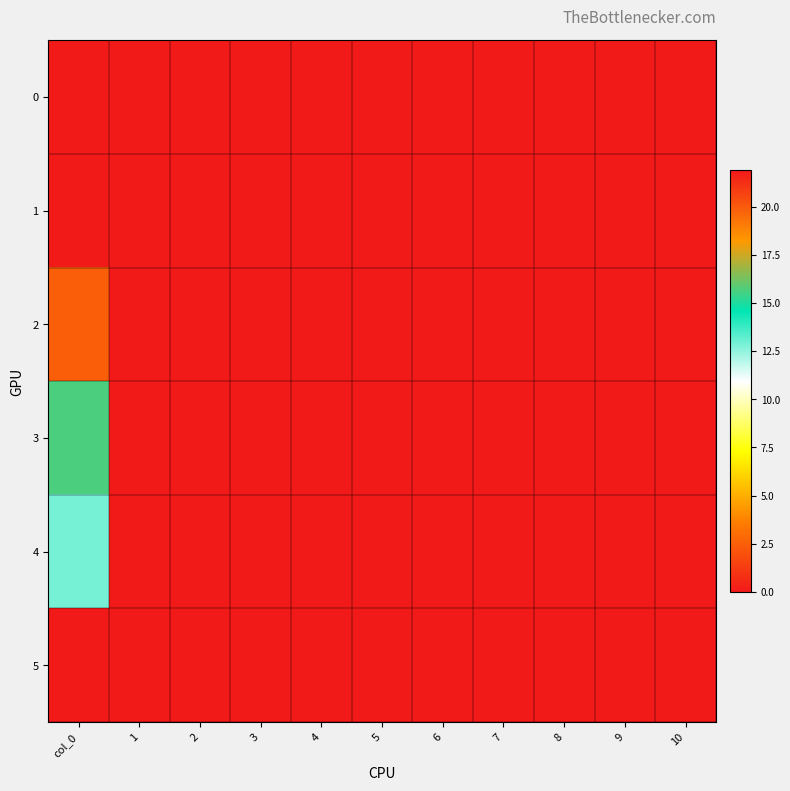

Which series changed the most between col_0 and 5?

5